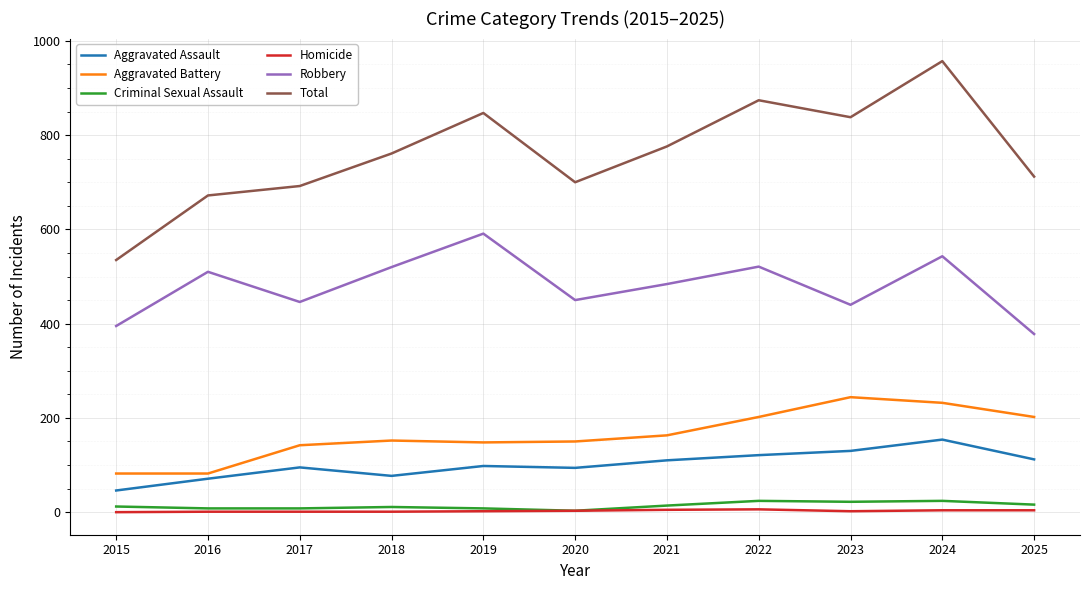

What are all the series names shown in the legend?

Aggravated Assault, Aggravated Battery, Criminal Sexual Assault, Homicide, Robbery, Total